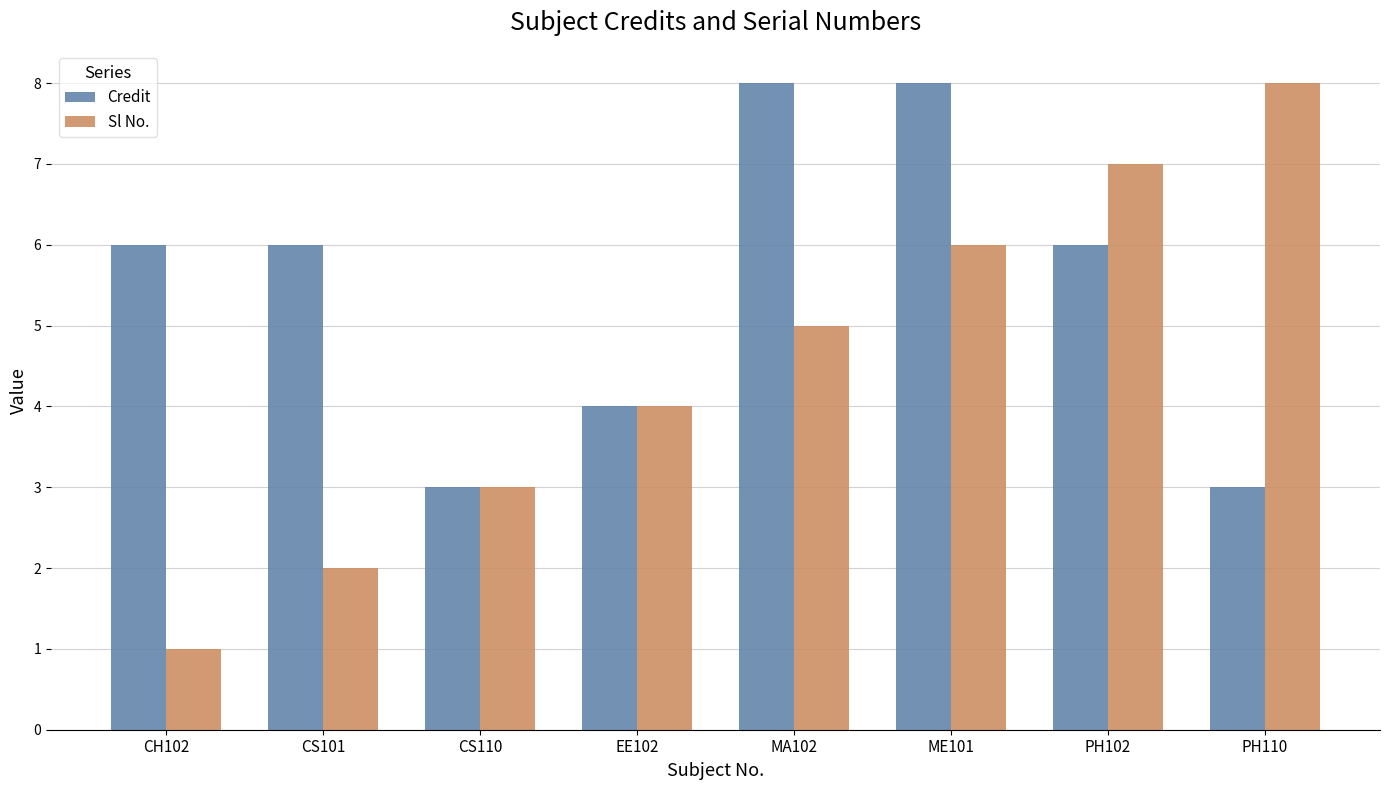

What is the value of the Credit bar at the 2nd from the left?

6